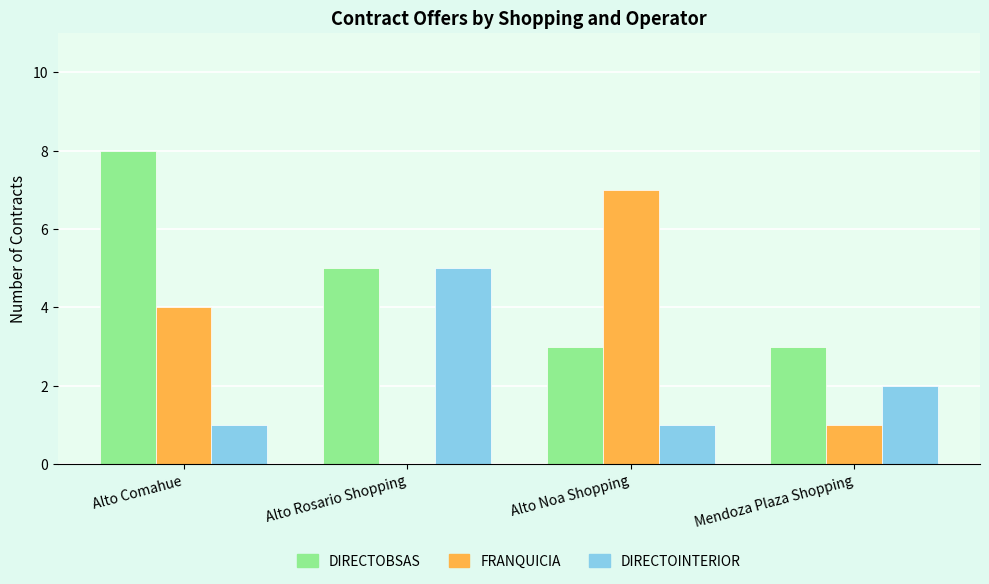

What are all the series names shown in the legend?

DIRECTOBSAS, FRANQUICIA, DIRECTOINTERIOR